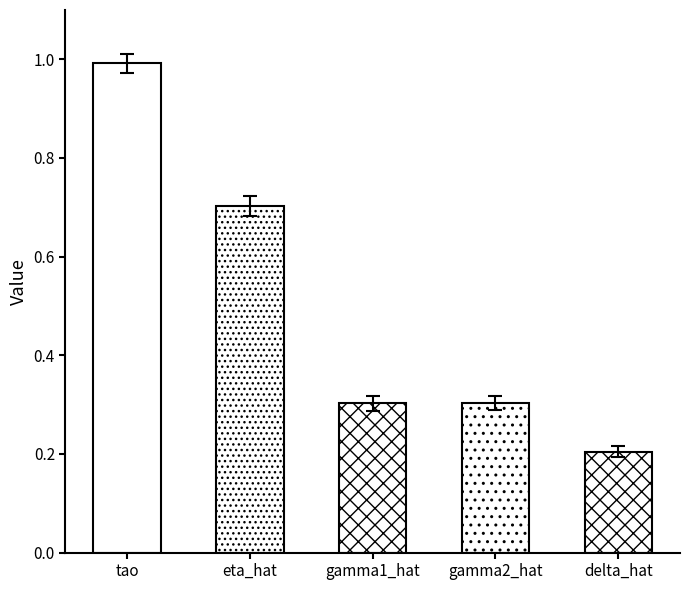

Between delta_hat and gamma1_hat, which is larger?

gamma1_hat